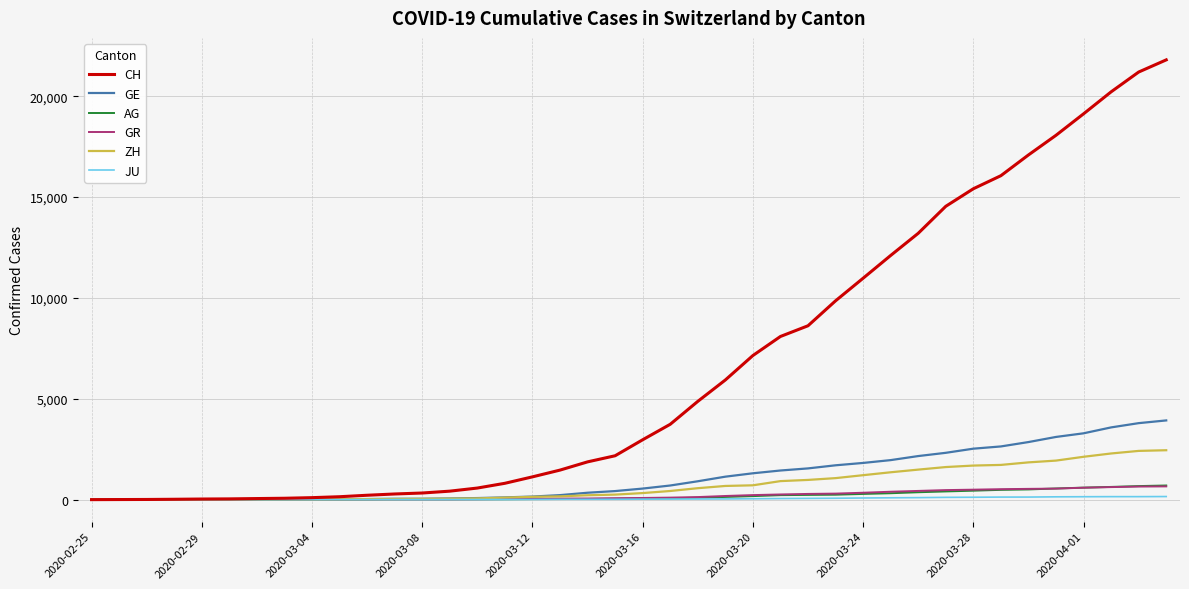

What is the maximum value shown in the chart?

21804